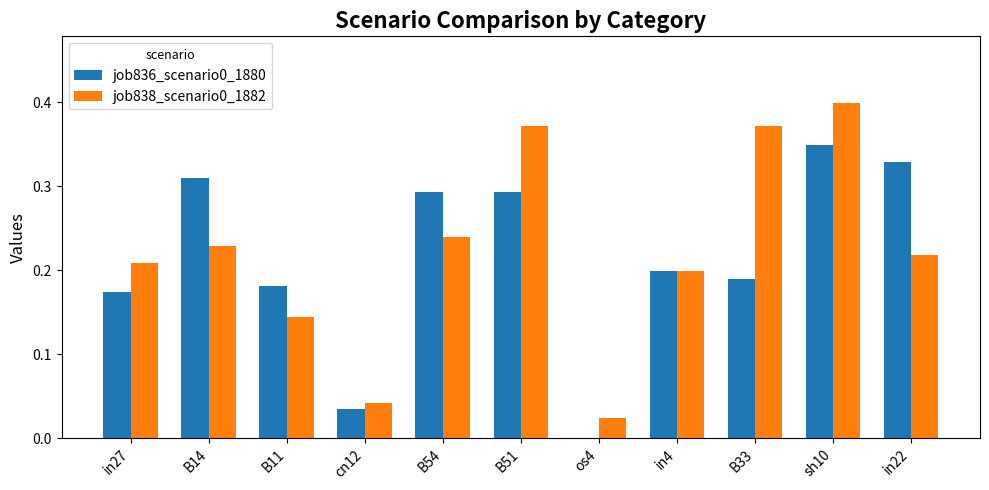

What is the total value across all series at in22?

0.5